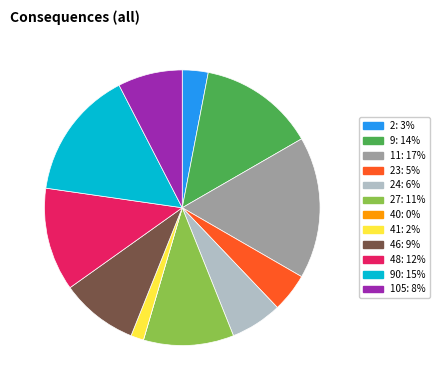

Is the sum of 9: 14% and 2: 3% greater than half?

No